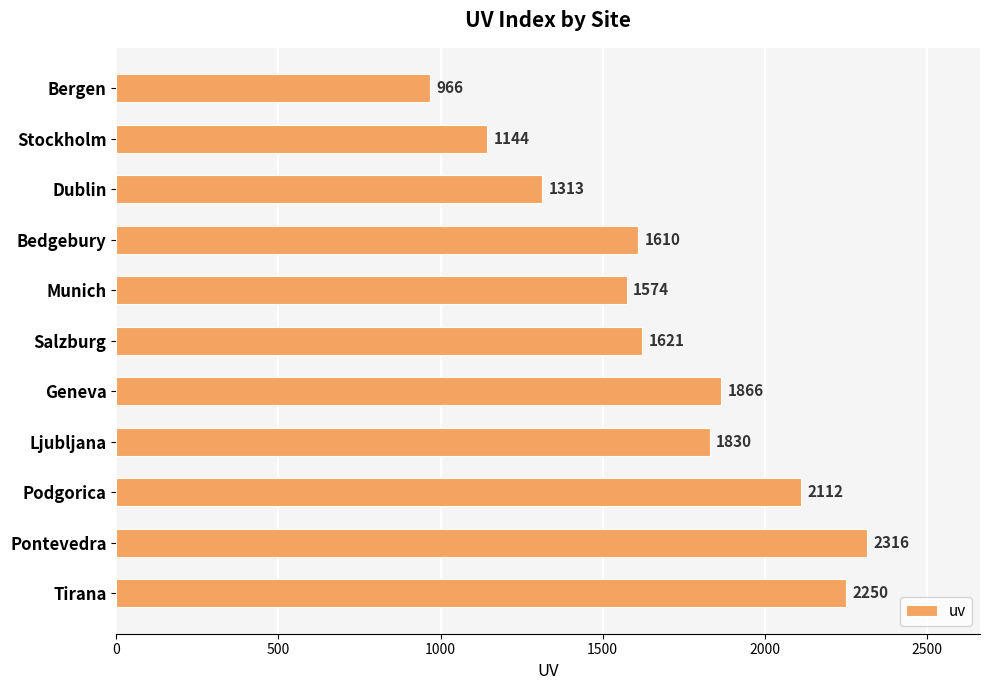

Reading top to bottom, extract all data points from this chart.

966	1144	1313	1610	1574	1621	1866	1830	2112	2316	2250